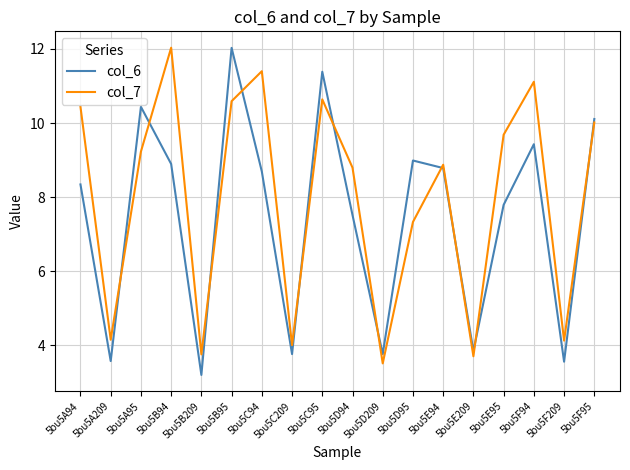

How many intersections are there between col_6 and col_7?

11